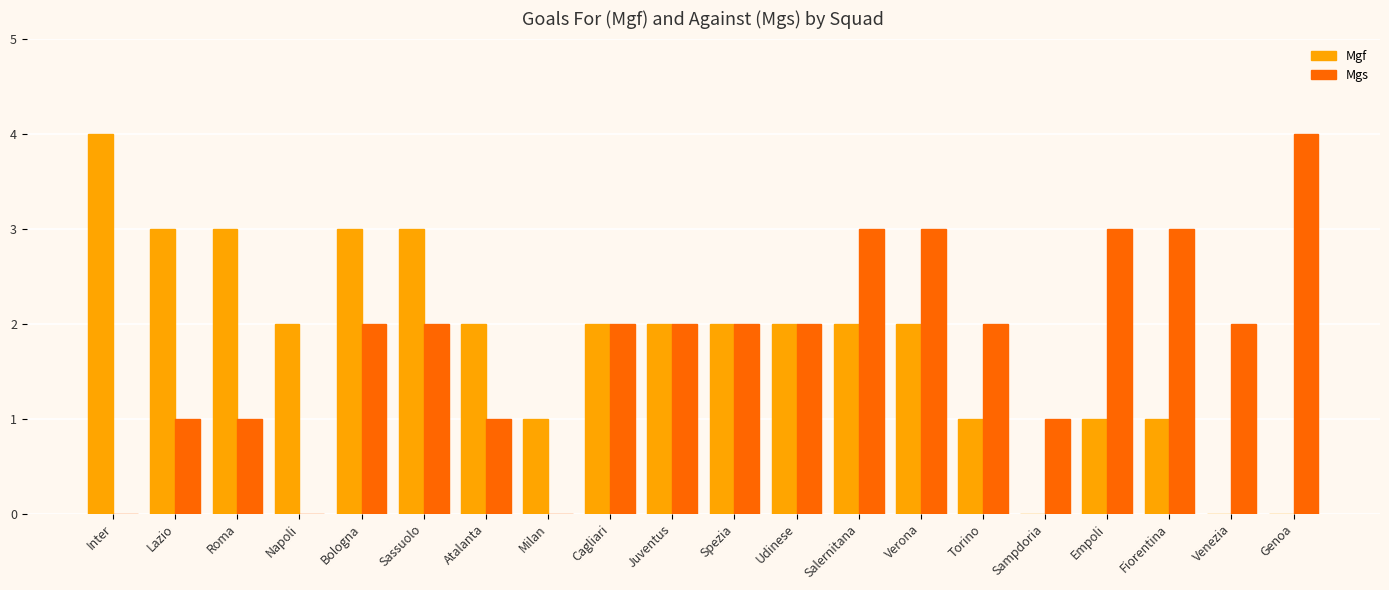

At which label does Mgf reach its peak?

Inter